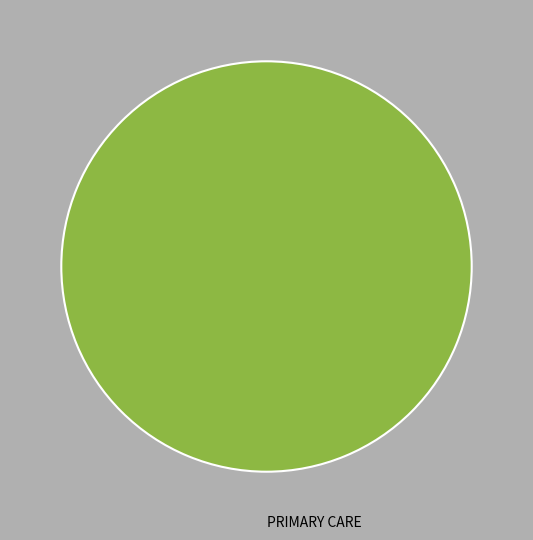

Is there a majority slice in this chart?

Yes